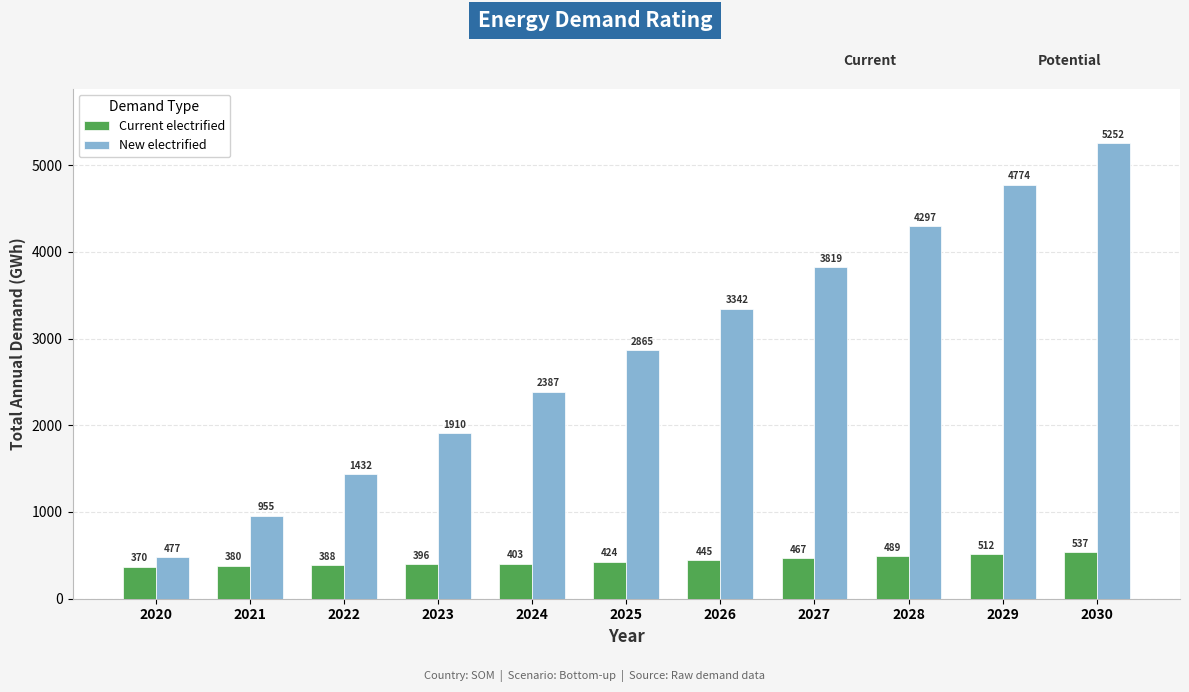

What is the difference between the maximum and minimum values in the Current electrified series?

167.1